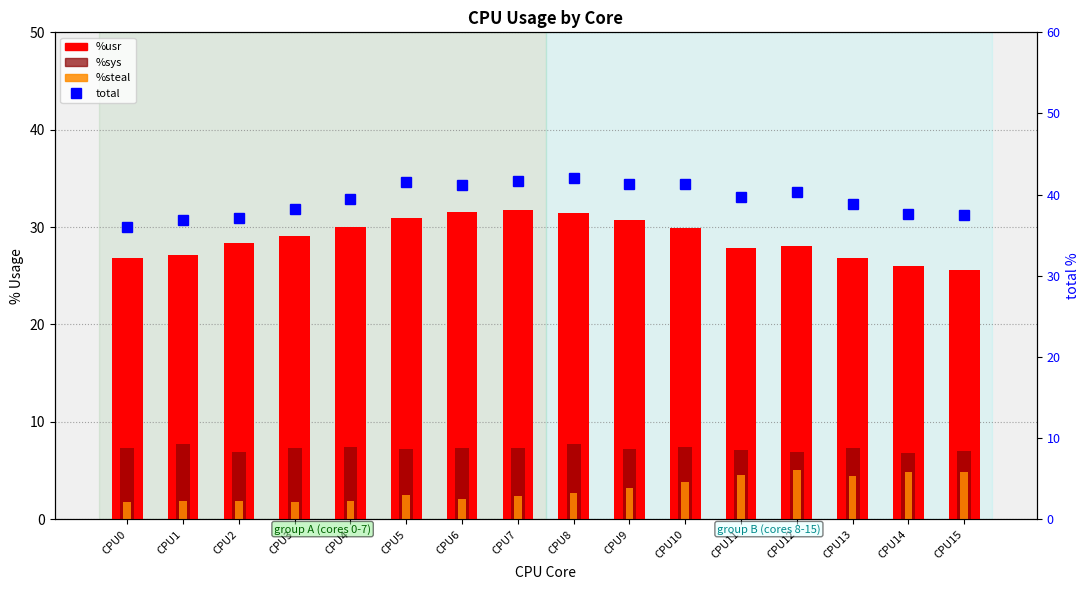

What is the sum of the total values at CPU9 and CPU7?

82.9